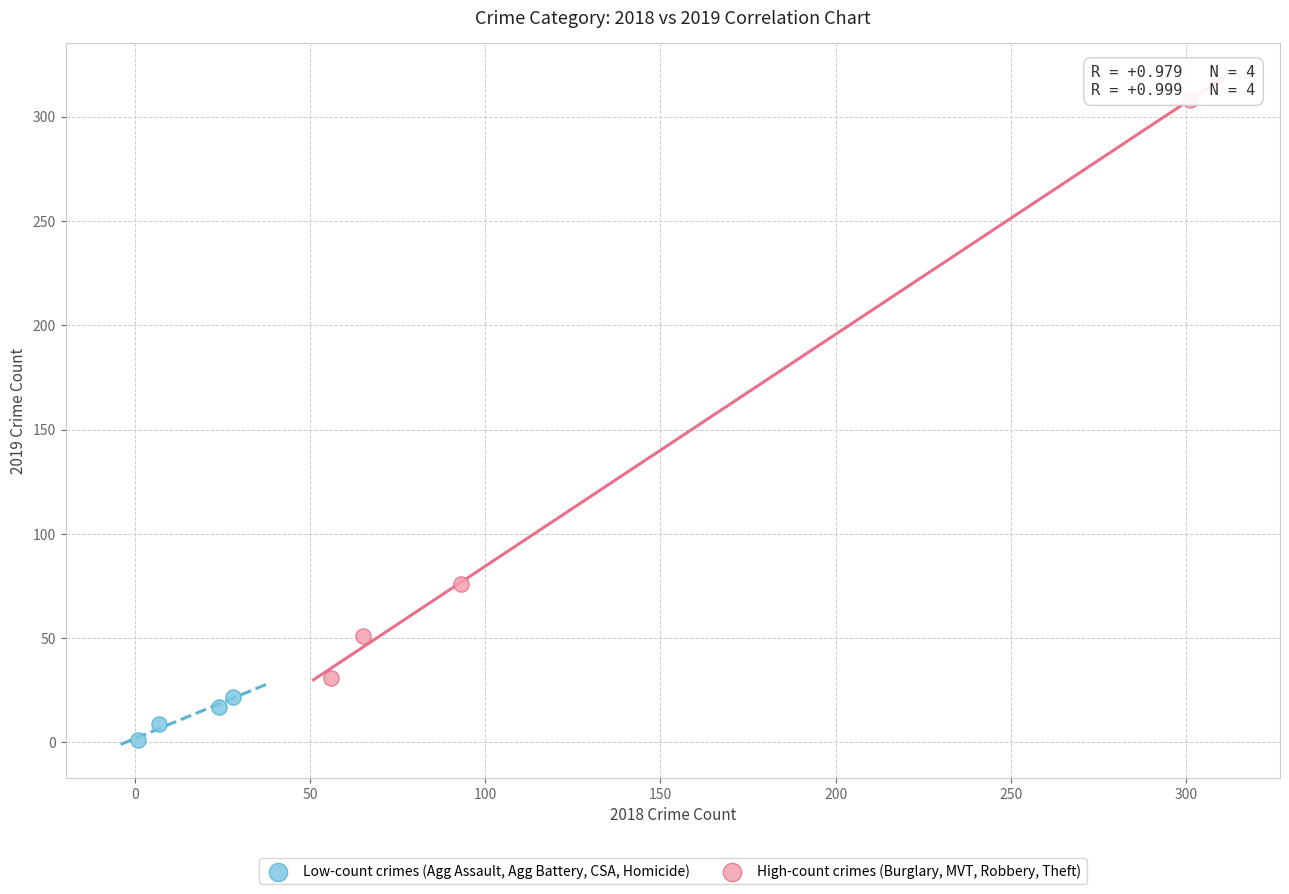

Which series contains the highest Y value?

High-count crimes (Burglary, MVT, Robbery, Theft)